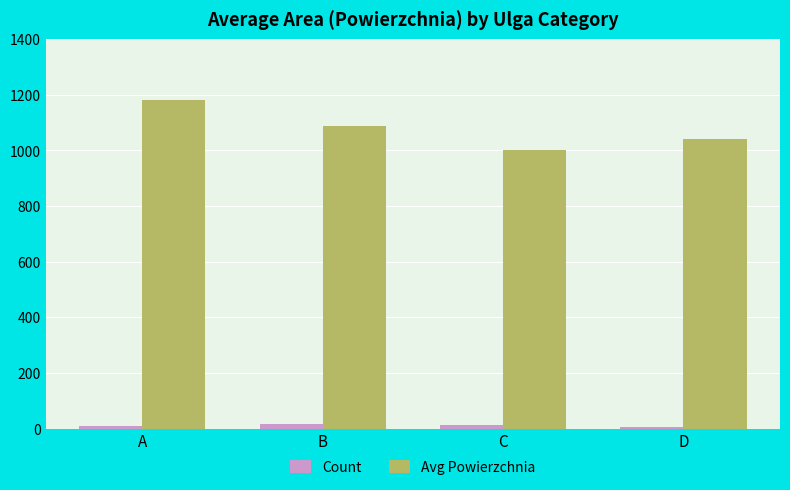

What is the difference between the highest and lowest values at D?

1033.4